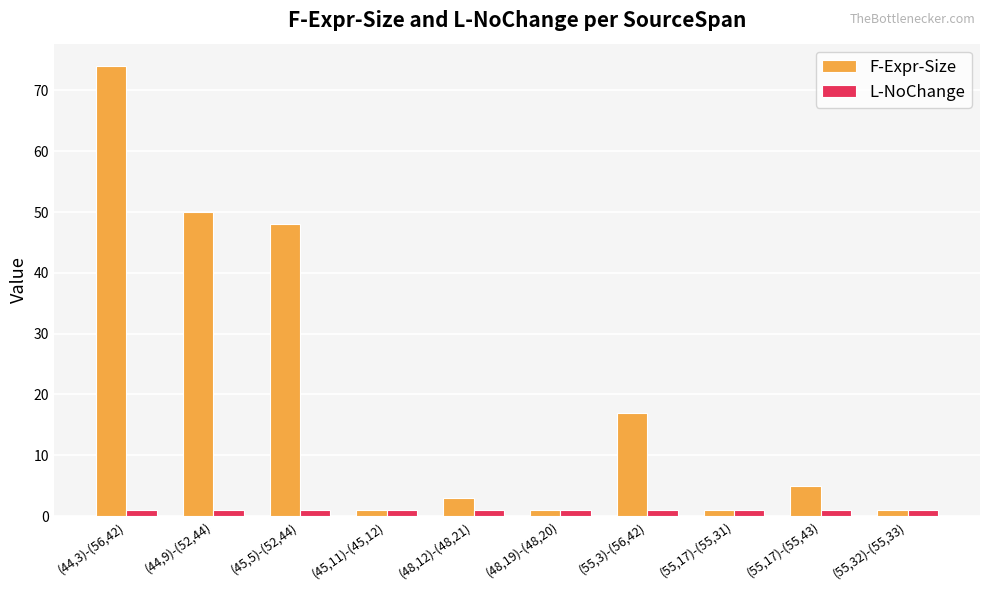

Is the value of F-Expr-Size at (55,3)-(56,42) greater than the value of L-NoChange at (45,11)-(45,12)?

Yes